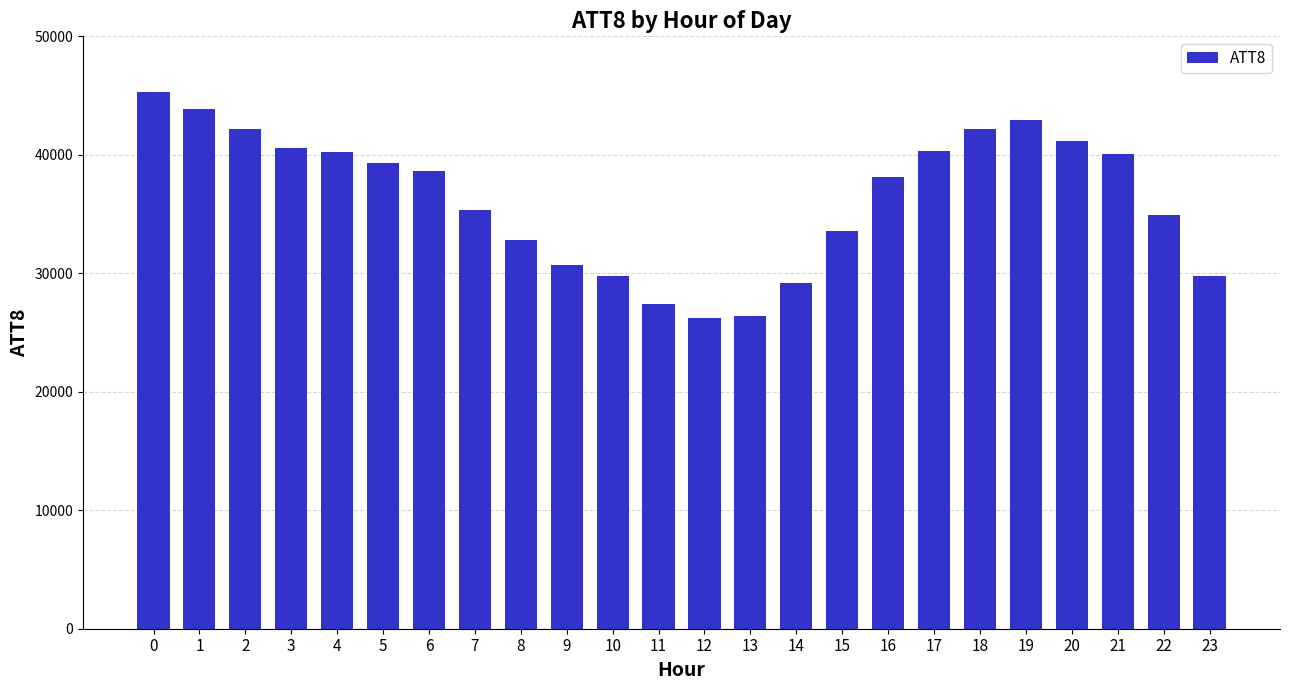

What is the difference between the maximum and second lowest values?

18900